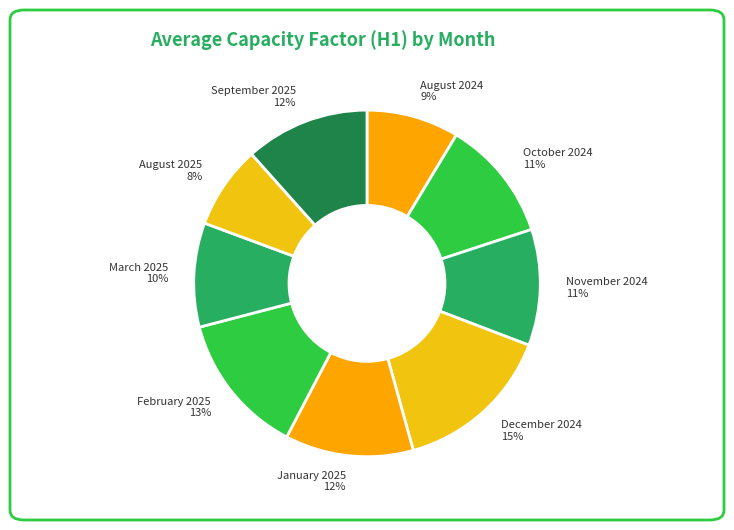

Is August 2024 the majority of the pie?

No